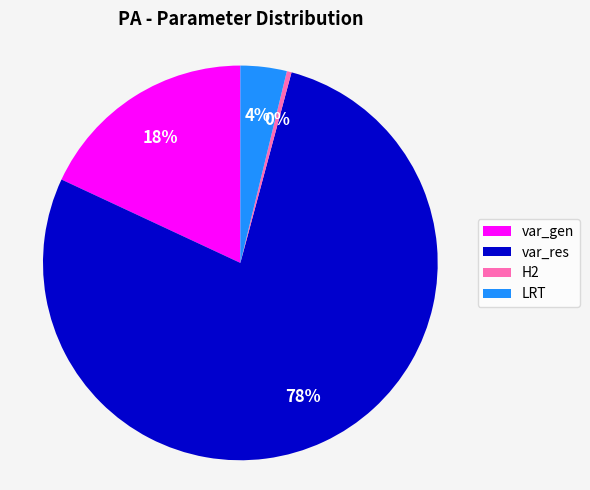

Which slice is the largest?

var_res